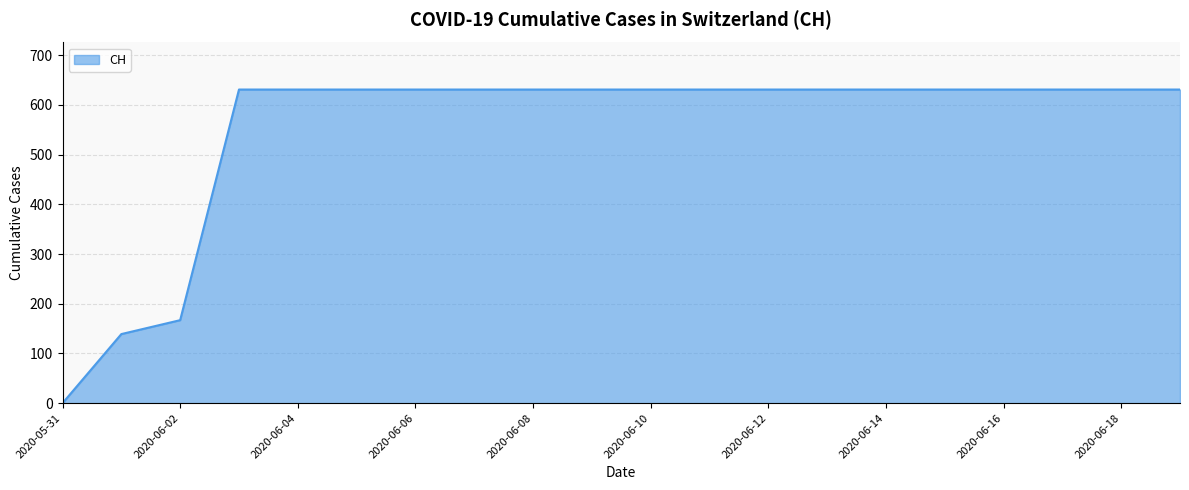

What is the difference between the maximum and minimum values?

631